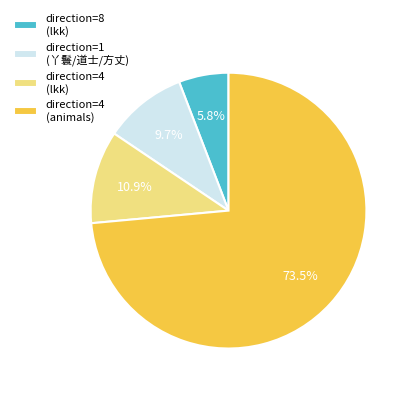

What percentage do direction=1 (丫鬟/道士/方丈) and direction=4 (lkk) together represent?

20.6%